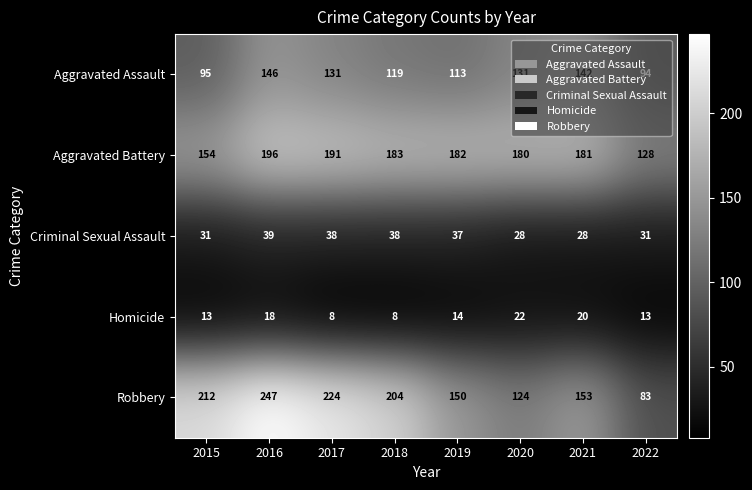

Which series has the widest spread of values?

Robbery